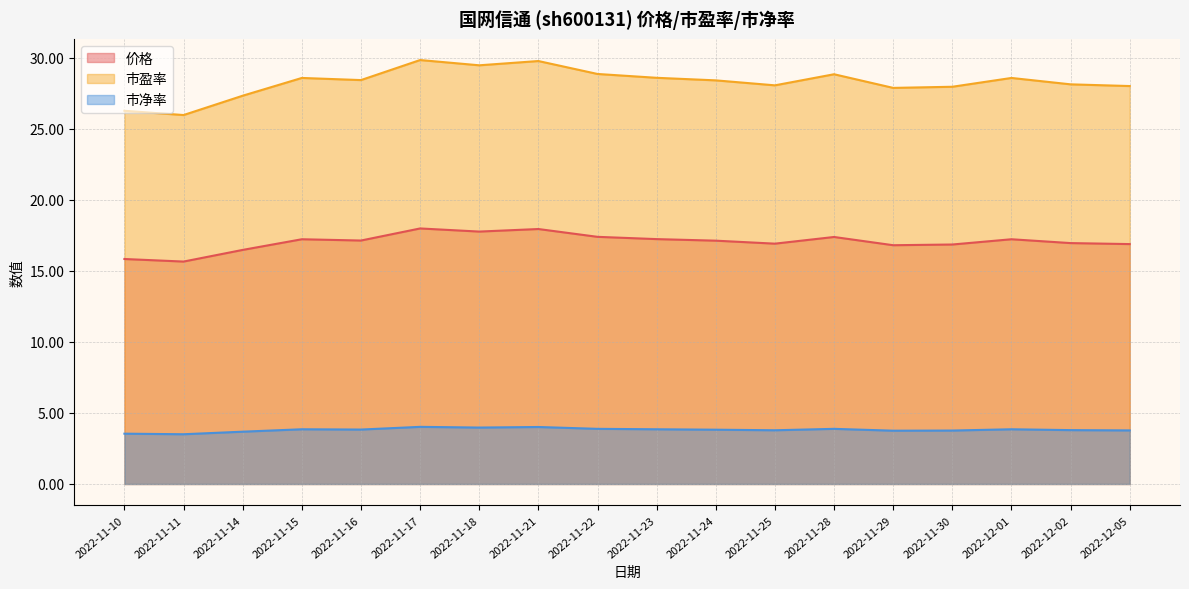

What is the spread (max minus min) of values at 2022-12-02?

24.3